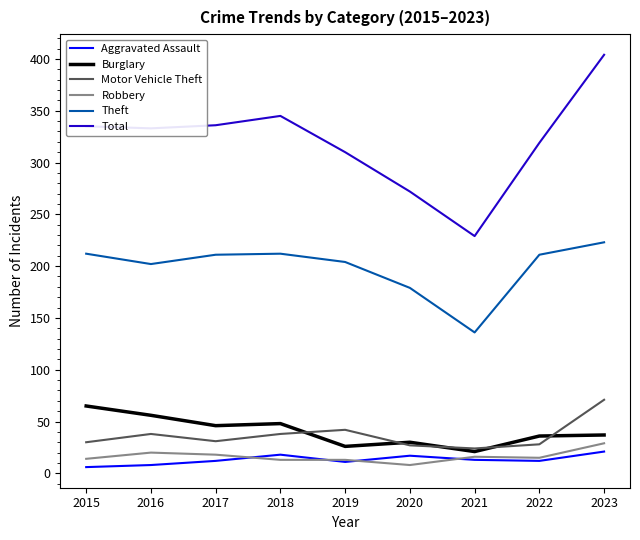

What is the difference between the Theft values at 2020 and 2021?

43